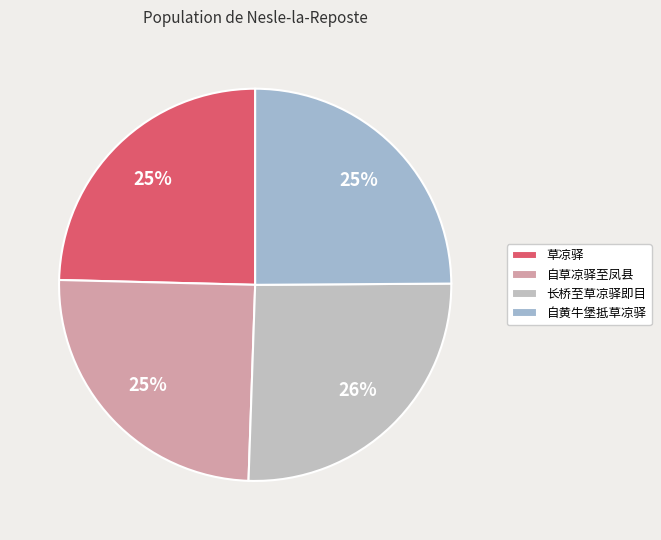

Count the number of slices in the pie.

4